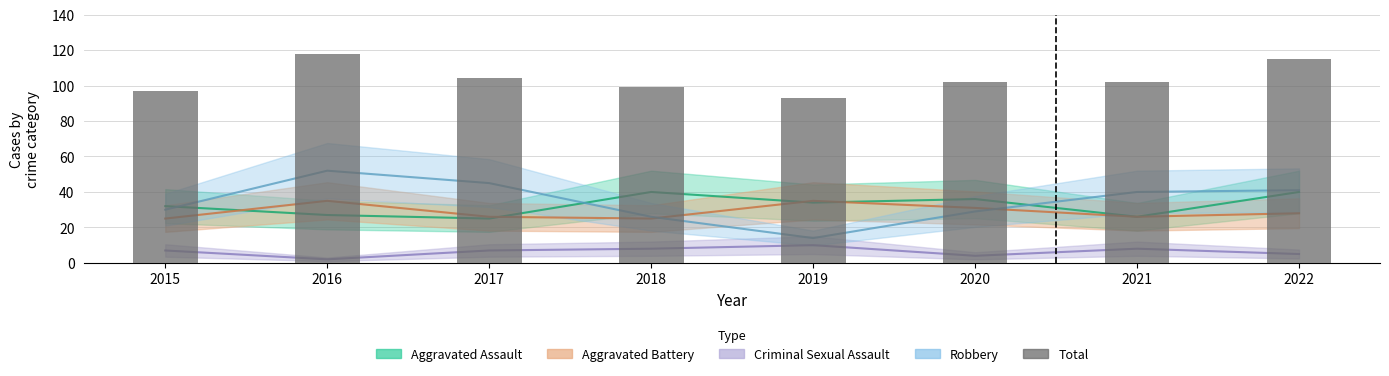

The value at 2016 is 118. True or false?

True